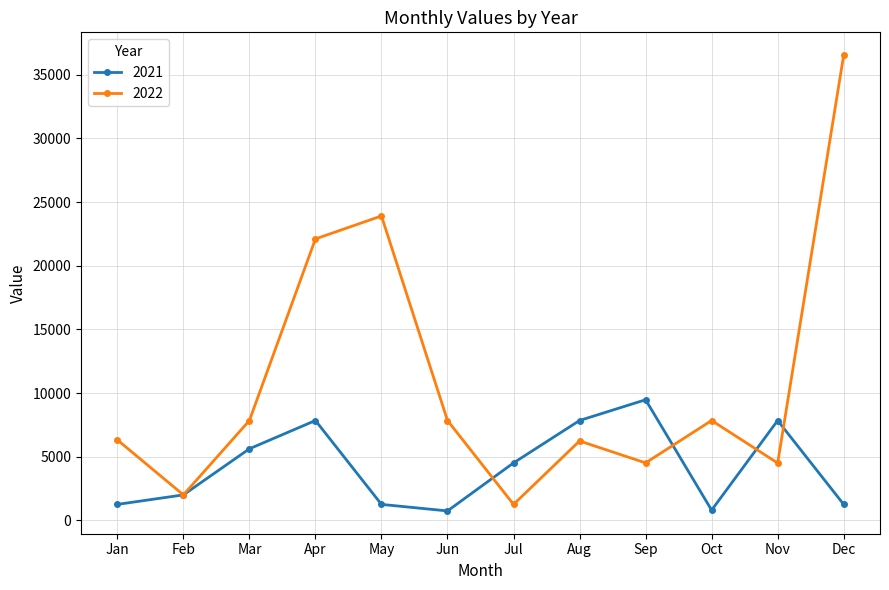

What is the value of the 2022 point at the 10th from the left?

7842.0